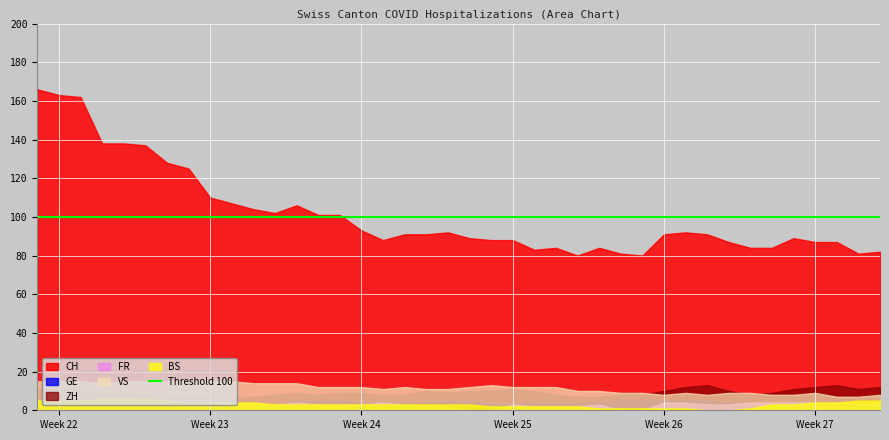

What is the maximum value for BS?

6